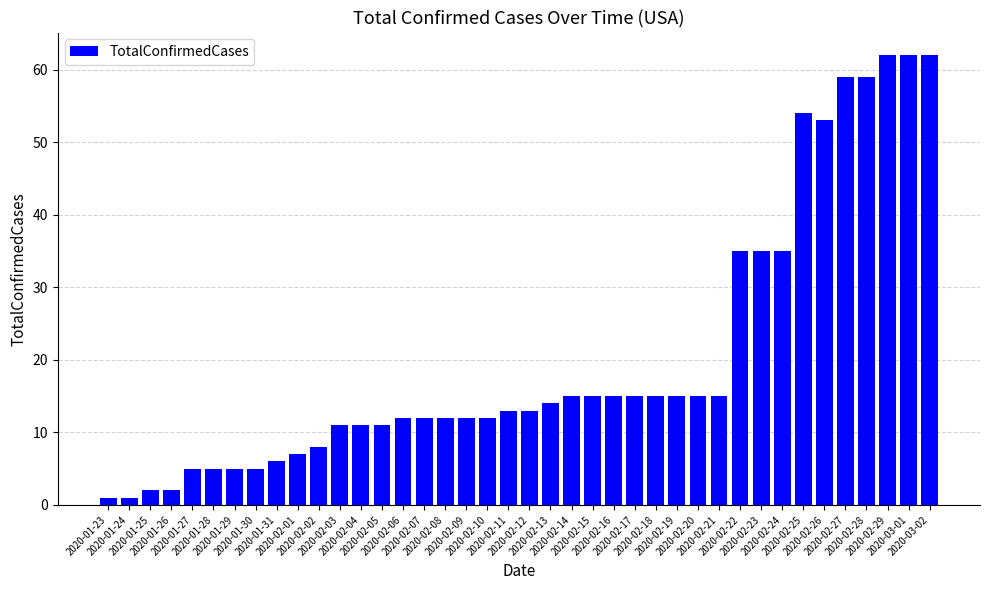

What is the greatest value displayed?

62